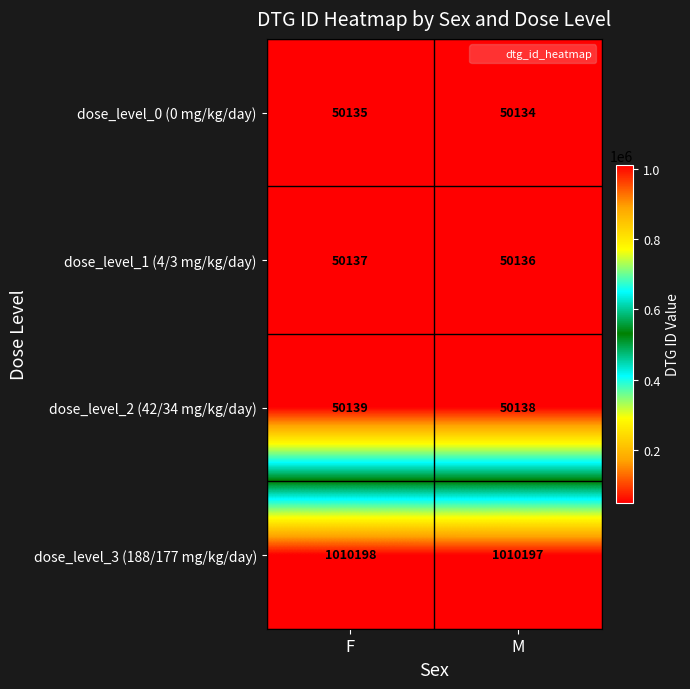

What is the maximum value shown in the chart?

1010198